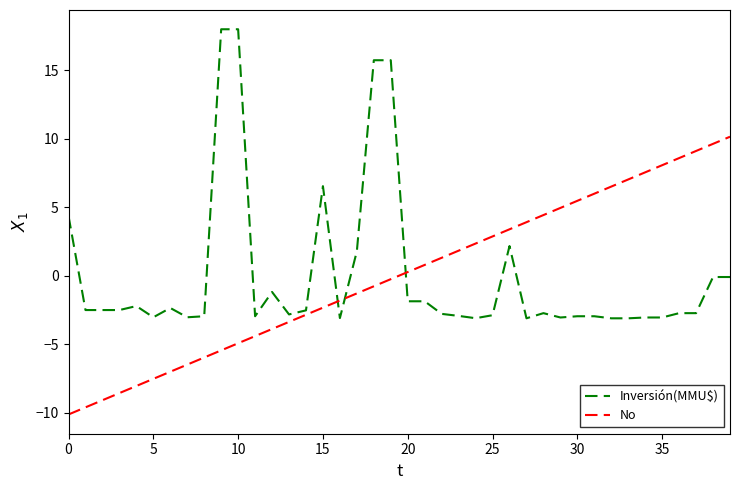

True or false: No and Inversión(MMU$) cross at least once.

True